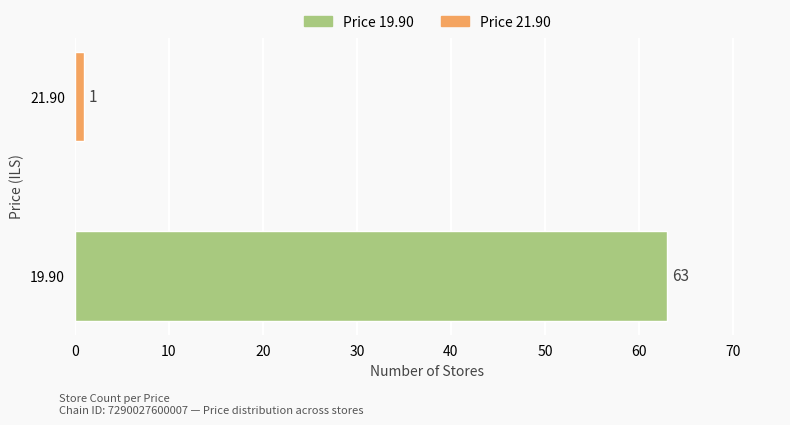

What is the change in value from 19.90 to 21.90?

-62